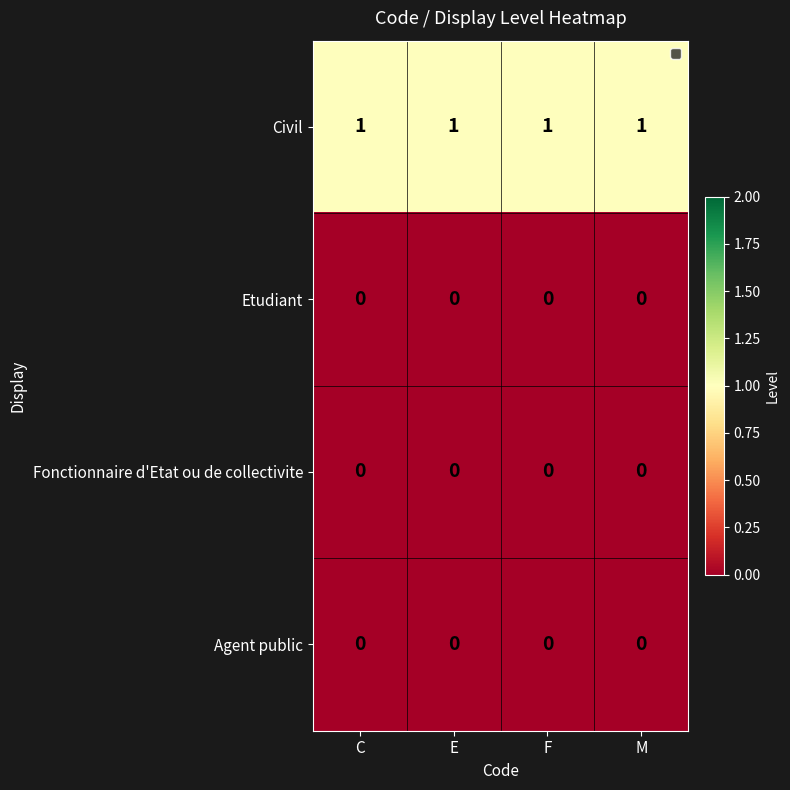

How many categories are shown in the chart?

4